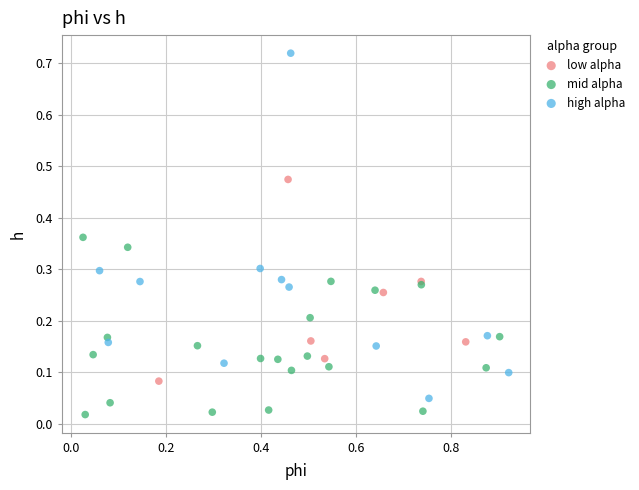

Which series reaches the minimum Y coordinate?

mid alpha